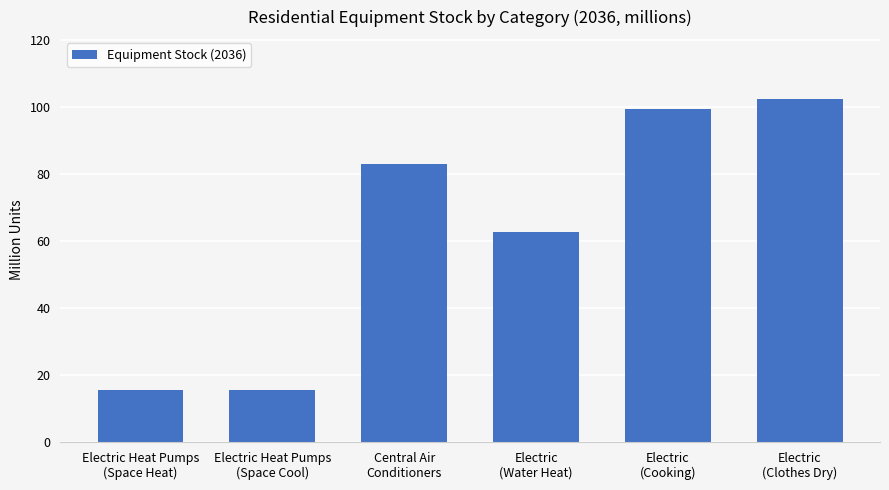

What is the label of the 5th bar from the right?

Electric Heat Pumps
(Space Cool)